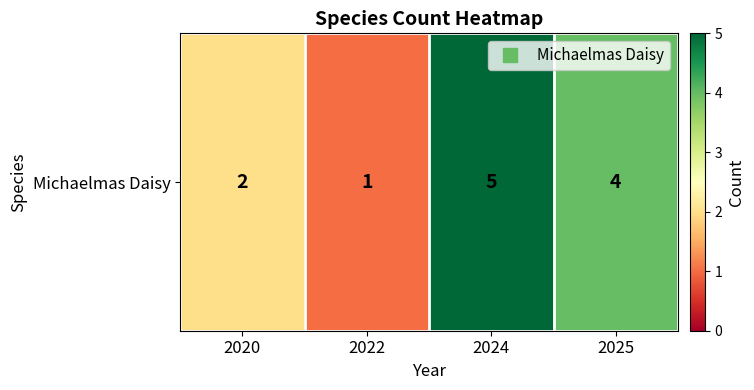

What is the average value?

3